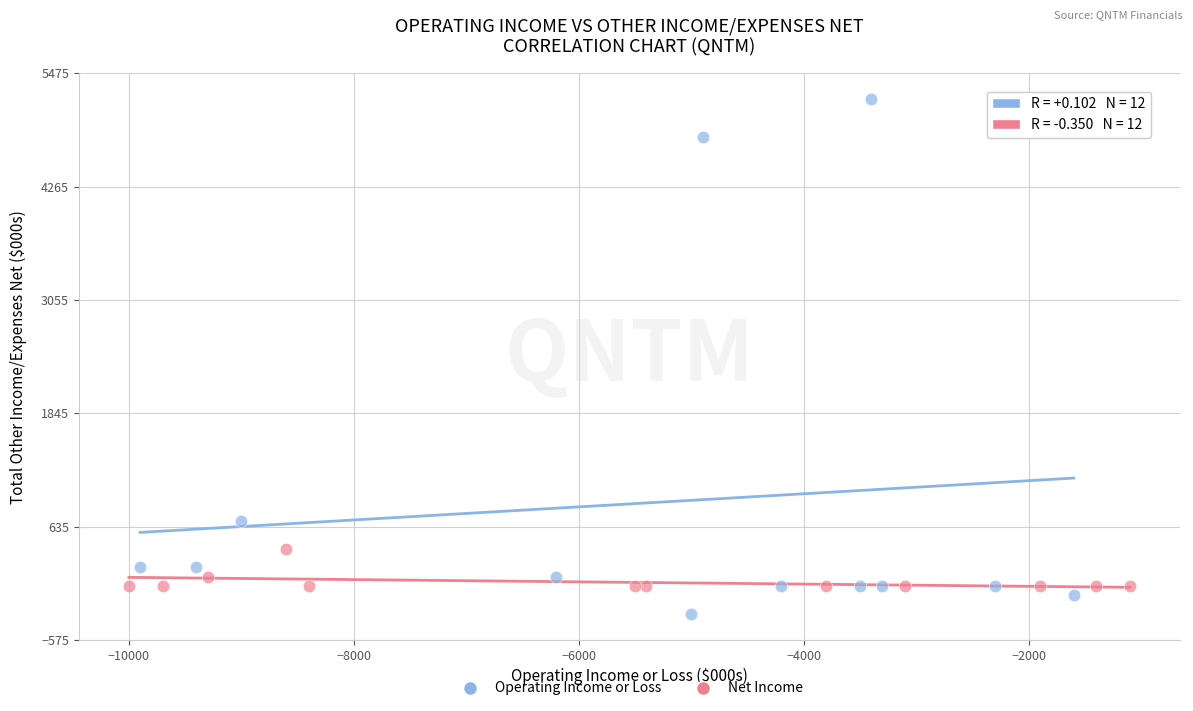

Which series contains the lowest Y value?

Operating Income or Loss